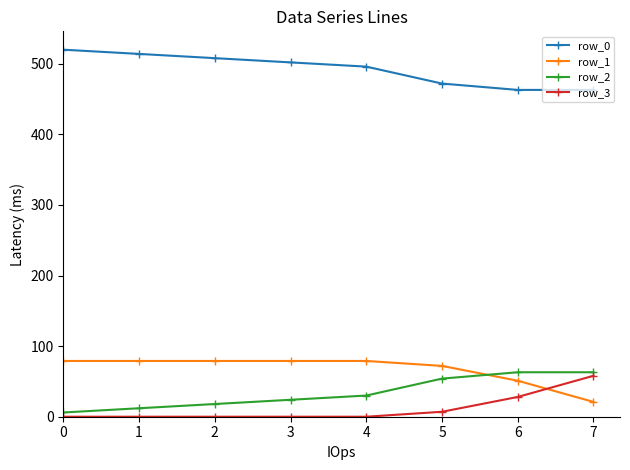

Reading left to right, transcribe all the data shown in this chart.

row_0: 0=520	1=514	2=508	3=502	4=496	5=472	6=463	7=463
row_1: 0=79	1=79	2=79	3=79	4=79	5=72	6=51	7=21
row_2: 0=6	1=12	2=18	3=24	4=30	5=54	6=63	7=63
row_3: 0=0	1=0	2=0	3=0	4=0	5=7	6=28	7=58